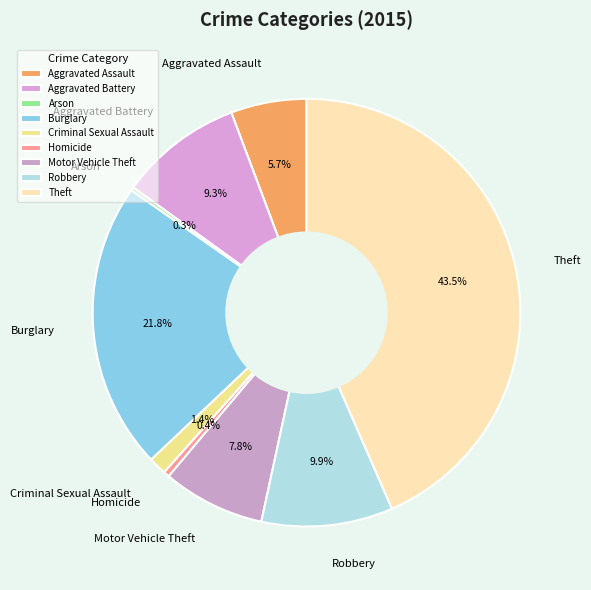

What is the total percentage of Theft and Aggravated Assault?

49.2%